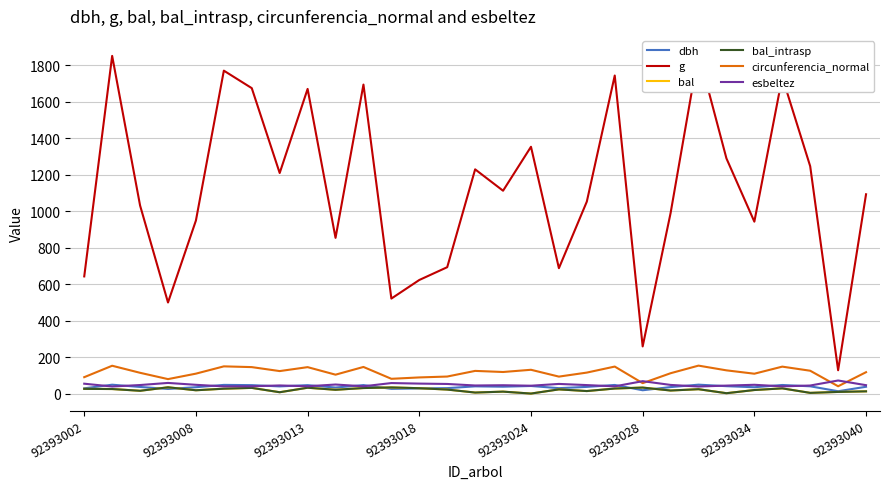

True or false: bal_intrasp has more than 1 interior local peaks.

True